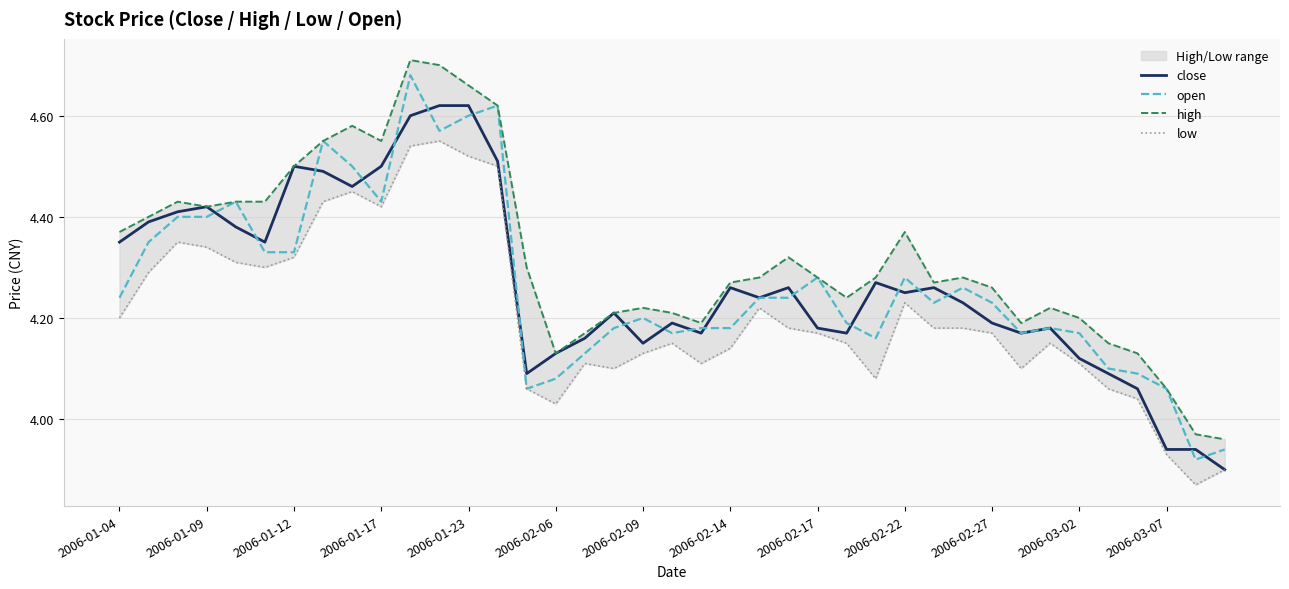

Is this an area chart (filled region under the line)?

No